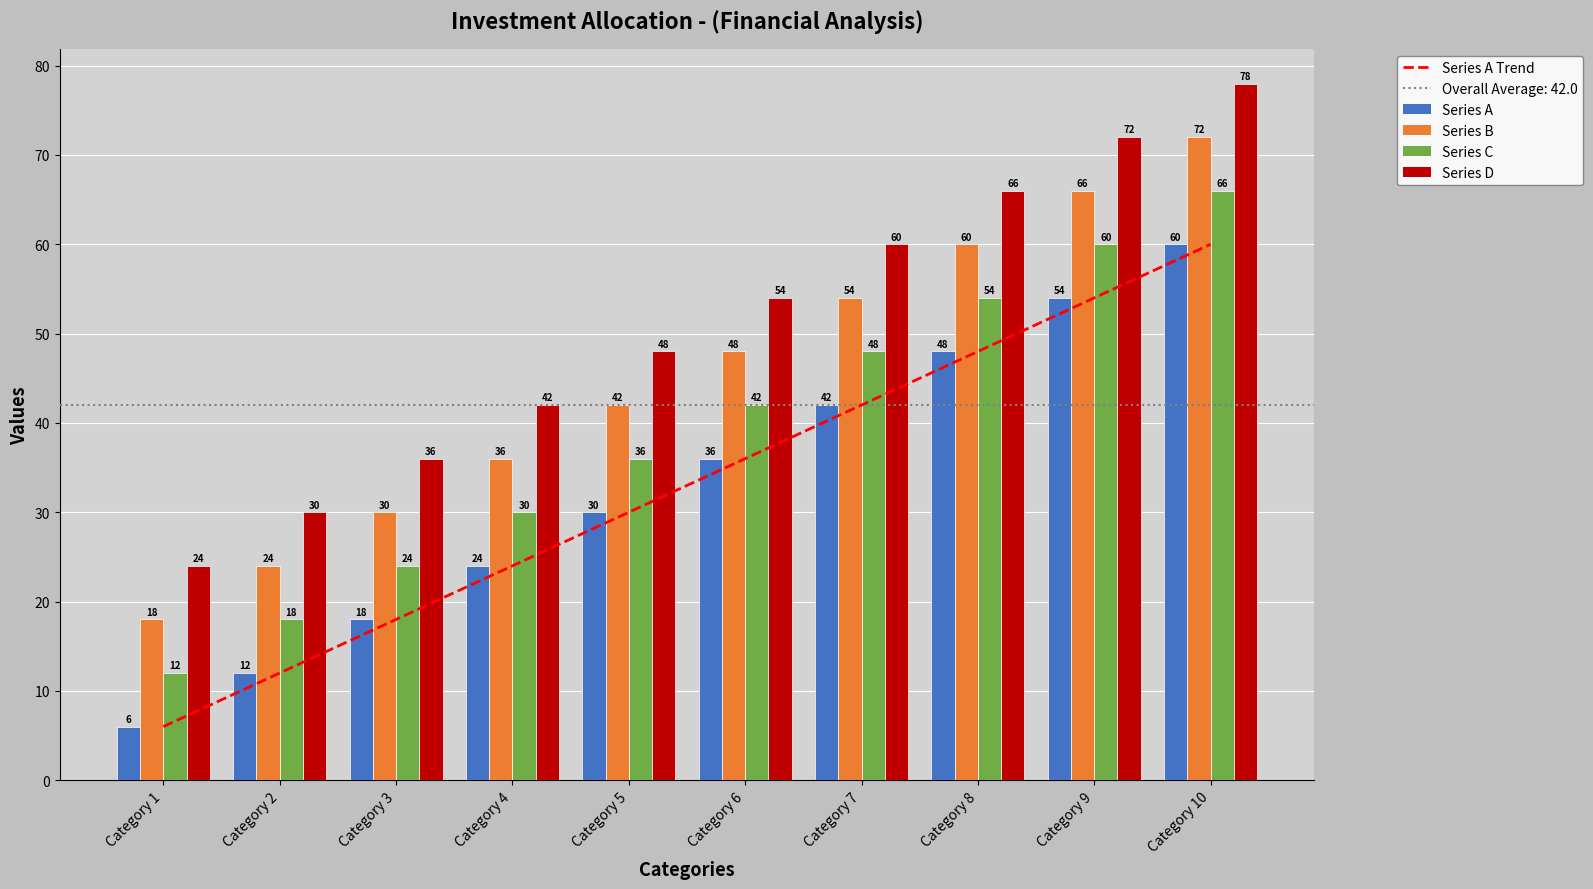

How many natural gas combined cycle es values are between 24 and 54?

6